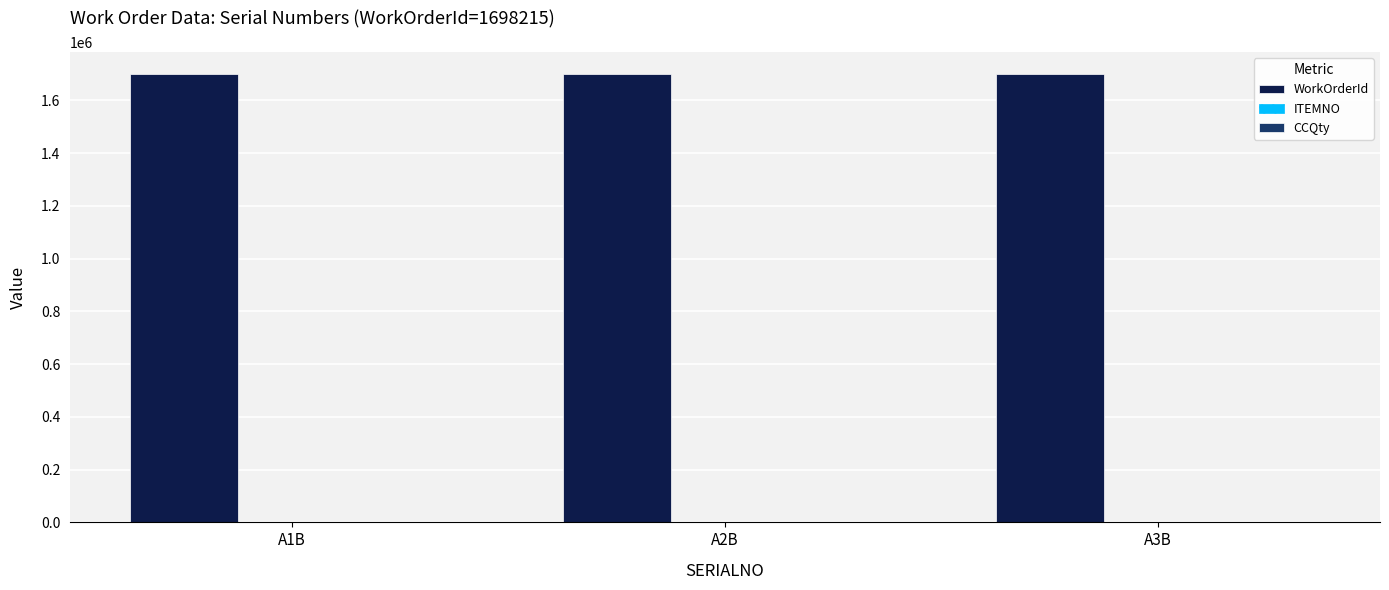

The value of WorkOrderId at A3B is 1698215. True or false?

True